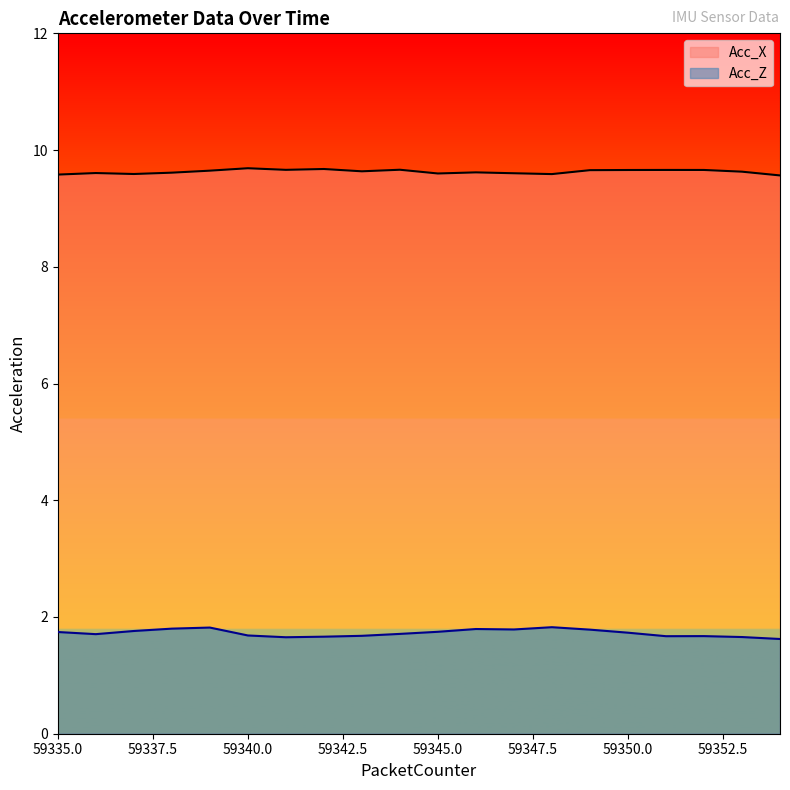

True or false: Acc_X and Acc_Z intersect in this chart.

False